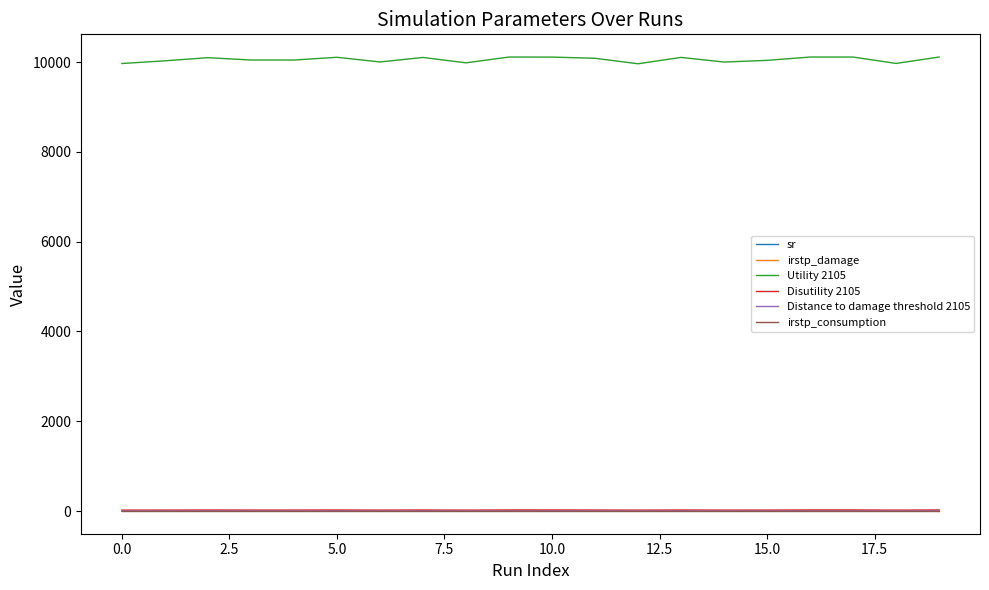

Which series has the widest spread of values?

Utility 2105